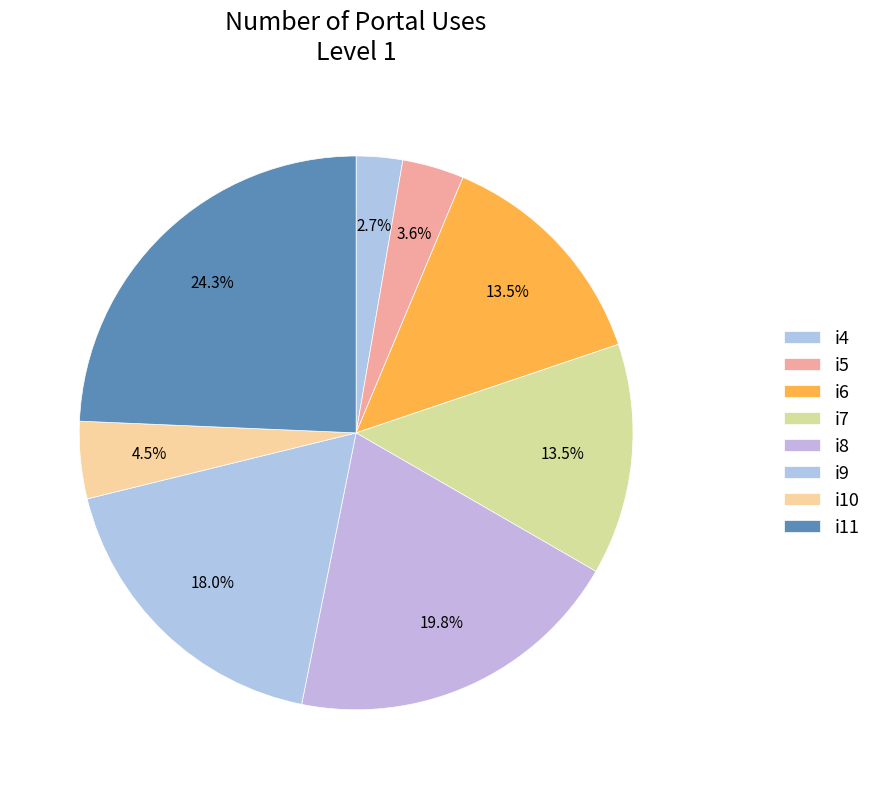

The i6 slice represents 2% of the pie. True or false?

False